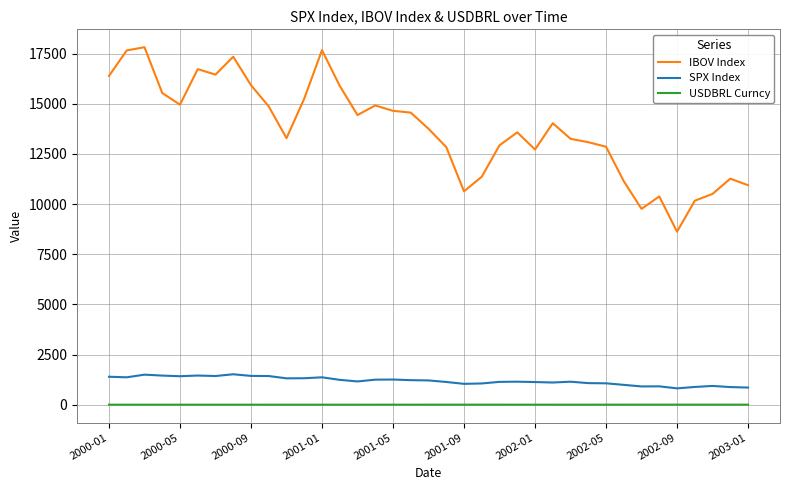

True or false: SPX Index and IBOV Index cross at least once.

False